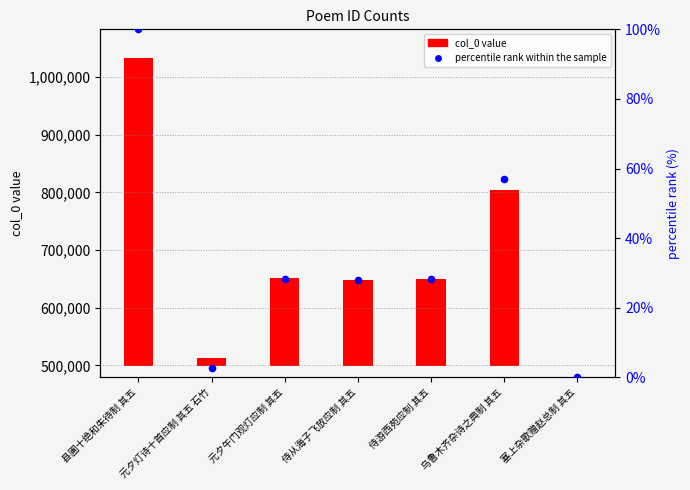

At which category is the sum across all series the highest?

县圃十绝和朱待制 其五